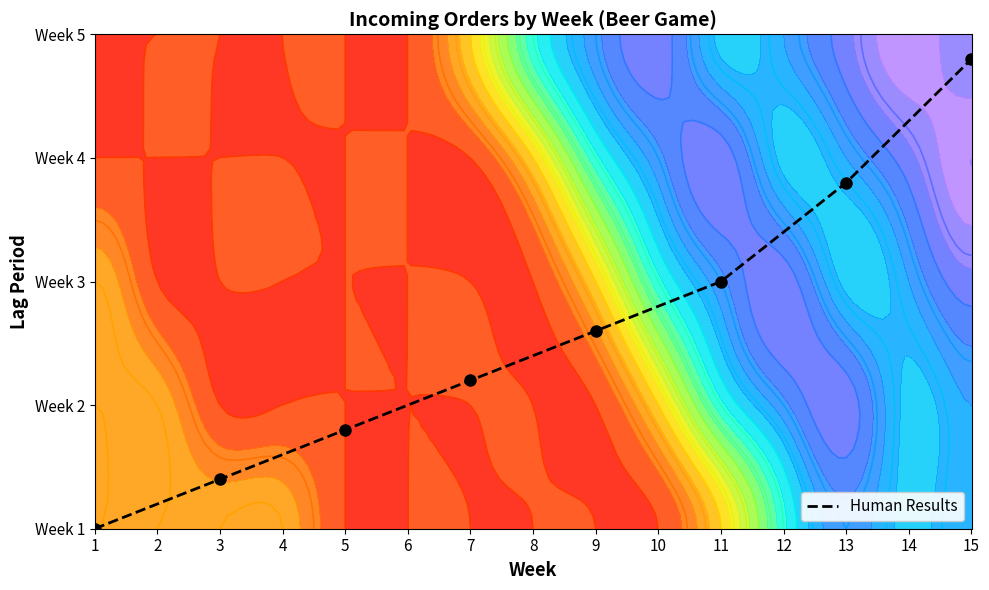

What is the average value?

1.6